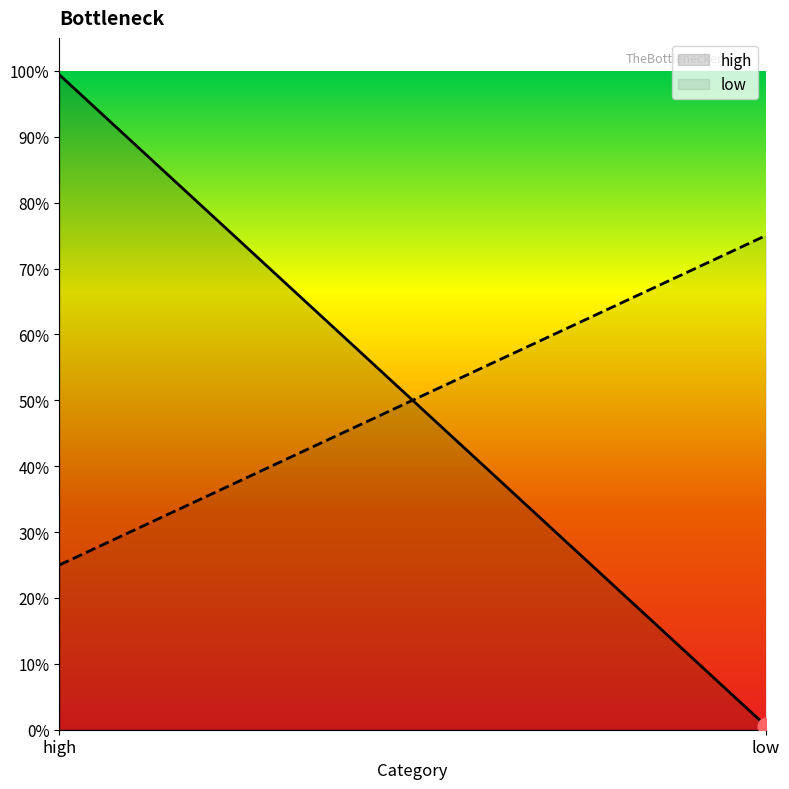

Which label corresponds to the smallest value in the chart?

low